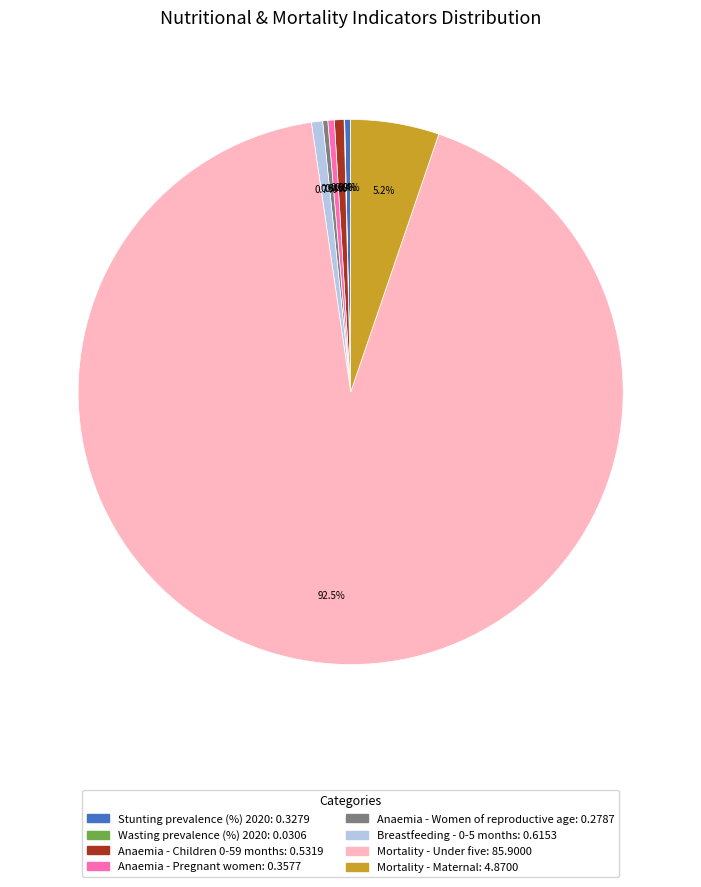

Which has a higher value, Mortality - Maternal: 4.8700 or Anaemia - Women of reproductive age: 0.2787?

Mortality - Maternal: 4.8700